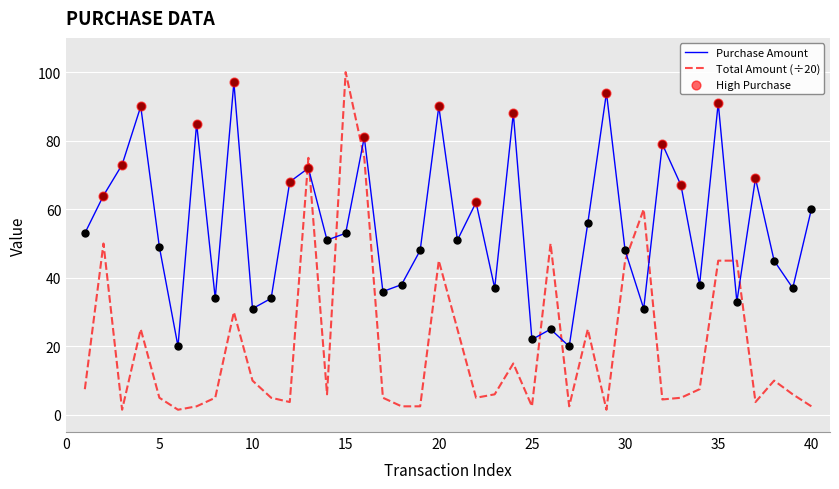

What is the maximum value for Purchase Amount?

97.0